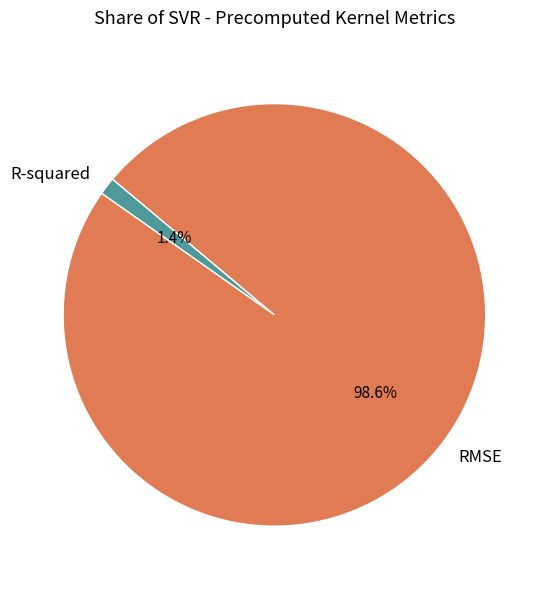

True or false: R-squared accounts for 1% of the total.

True